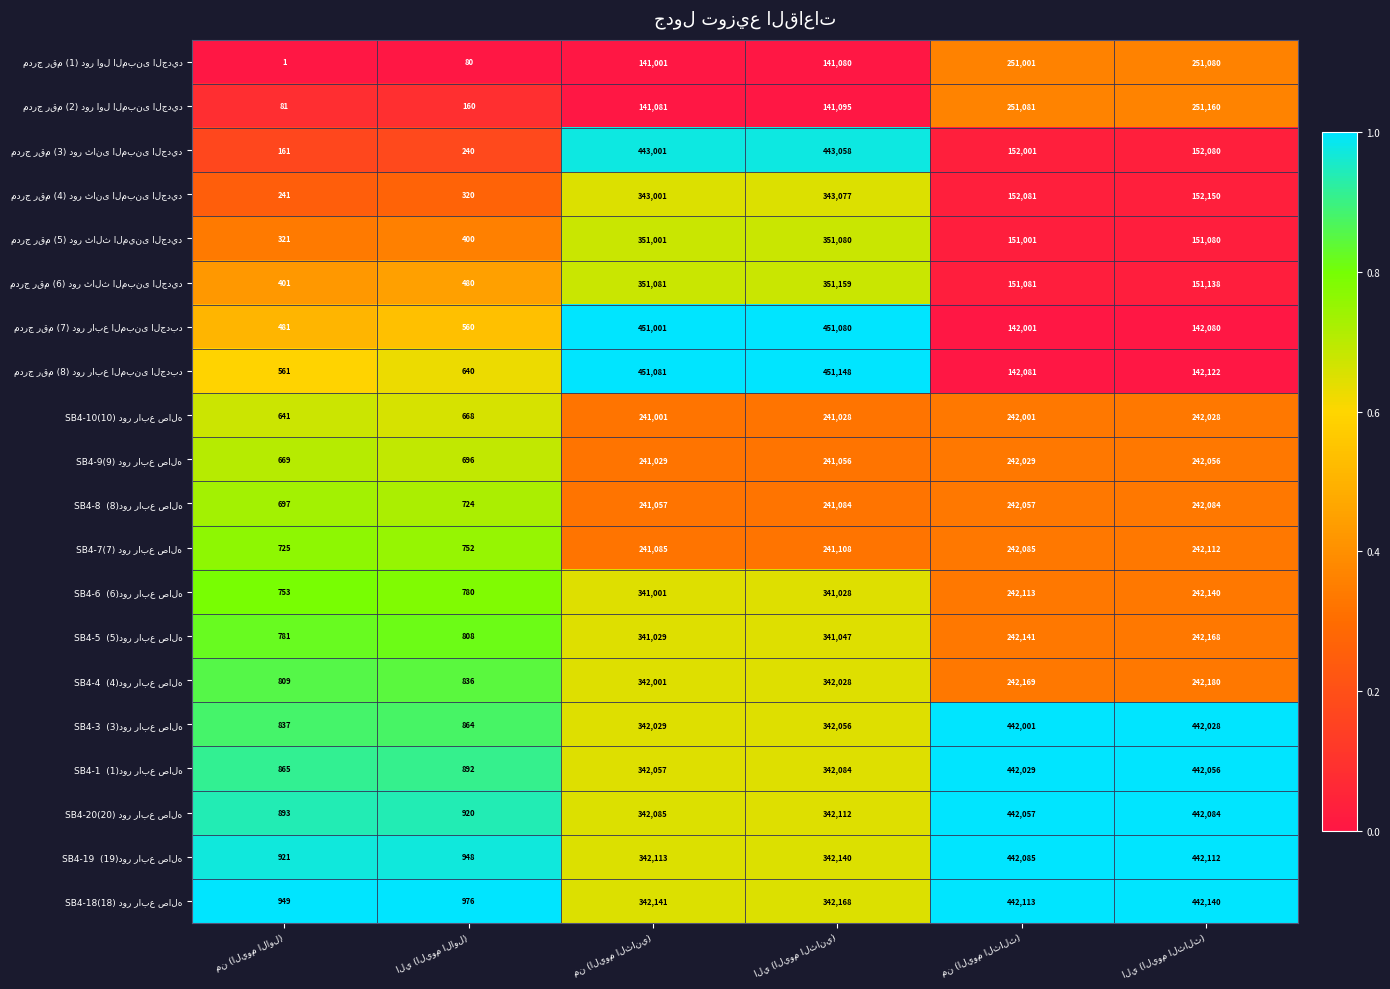

What is the greatest value displayed?

451148